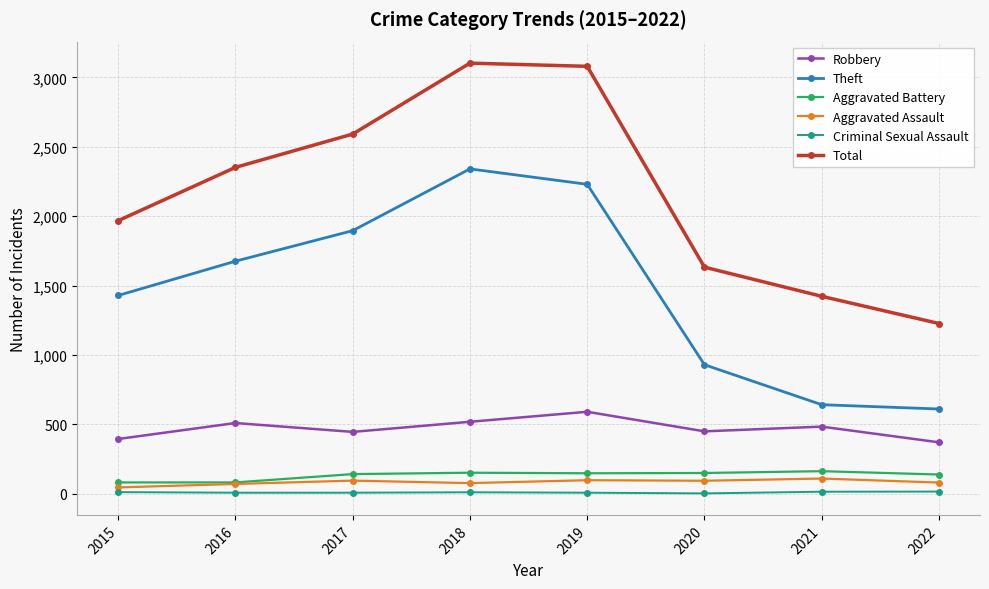

At how many categories does at least one series exceed 314?

8